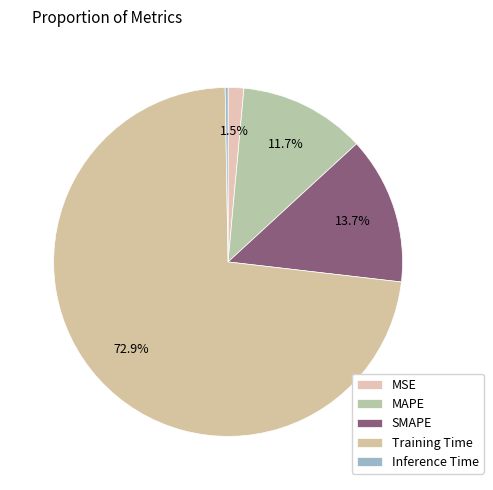

What percentage is the MSE slice, to the nearest percent?

1%